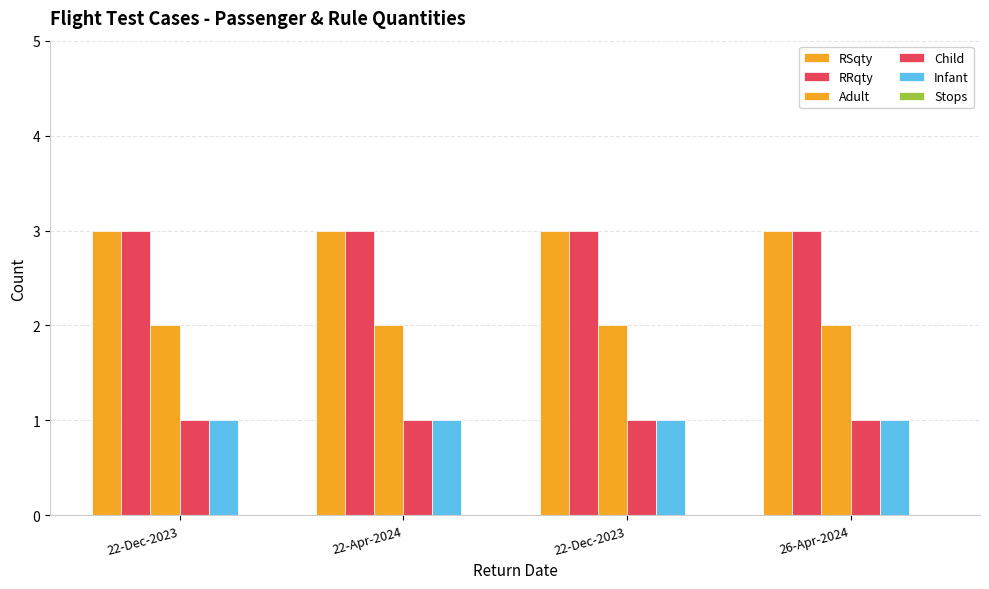

The Adult series shows 1 at 22-Apr-2024. True or false?

False